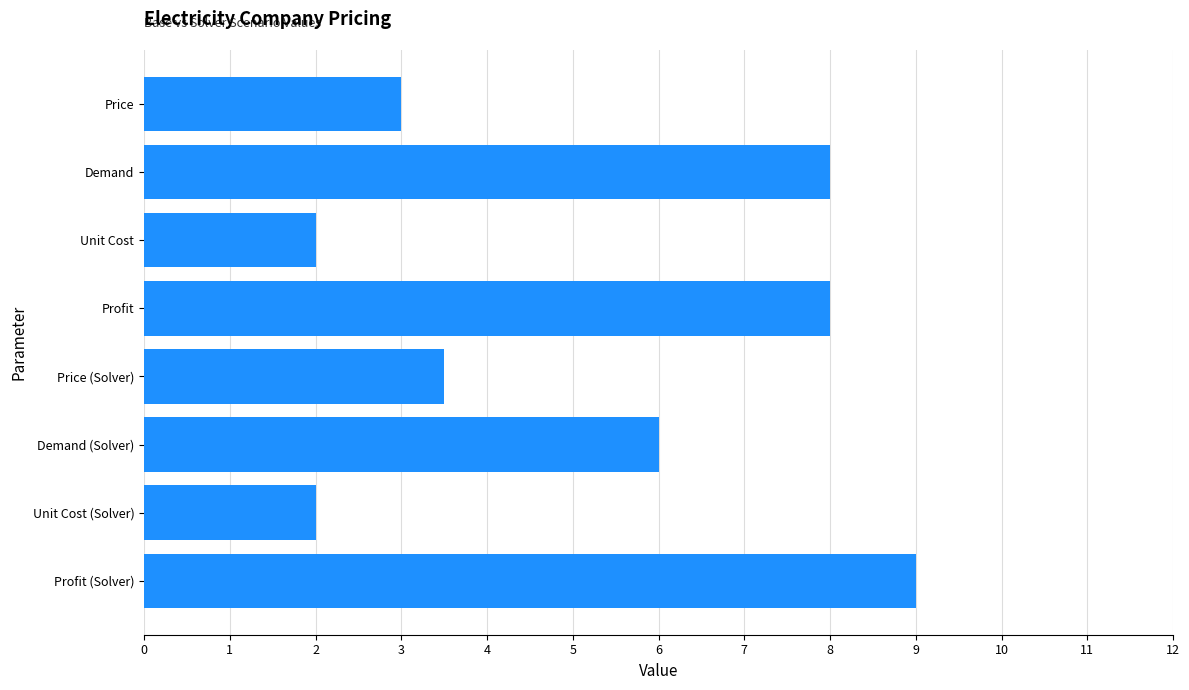

True or false: the data shows 2.0 at Unit Cost.

True